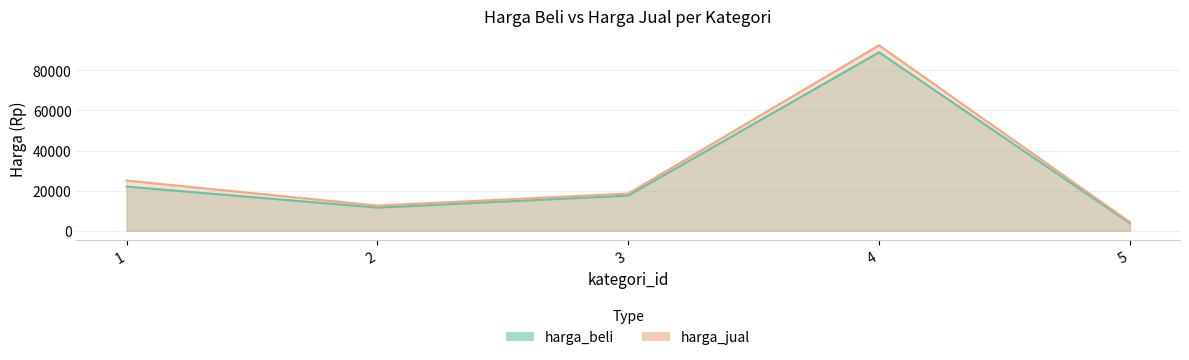

At which category does harga_jual reach its first local peak?

4